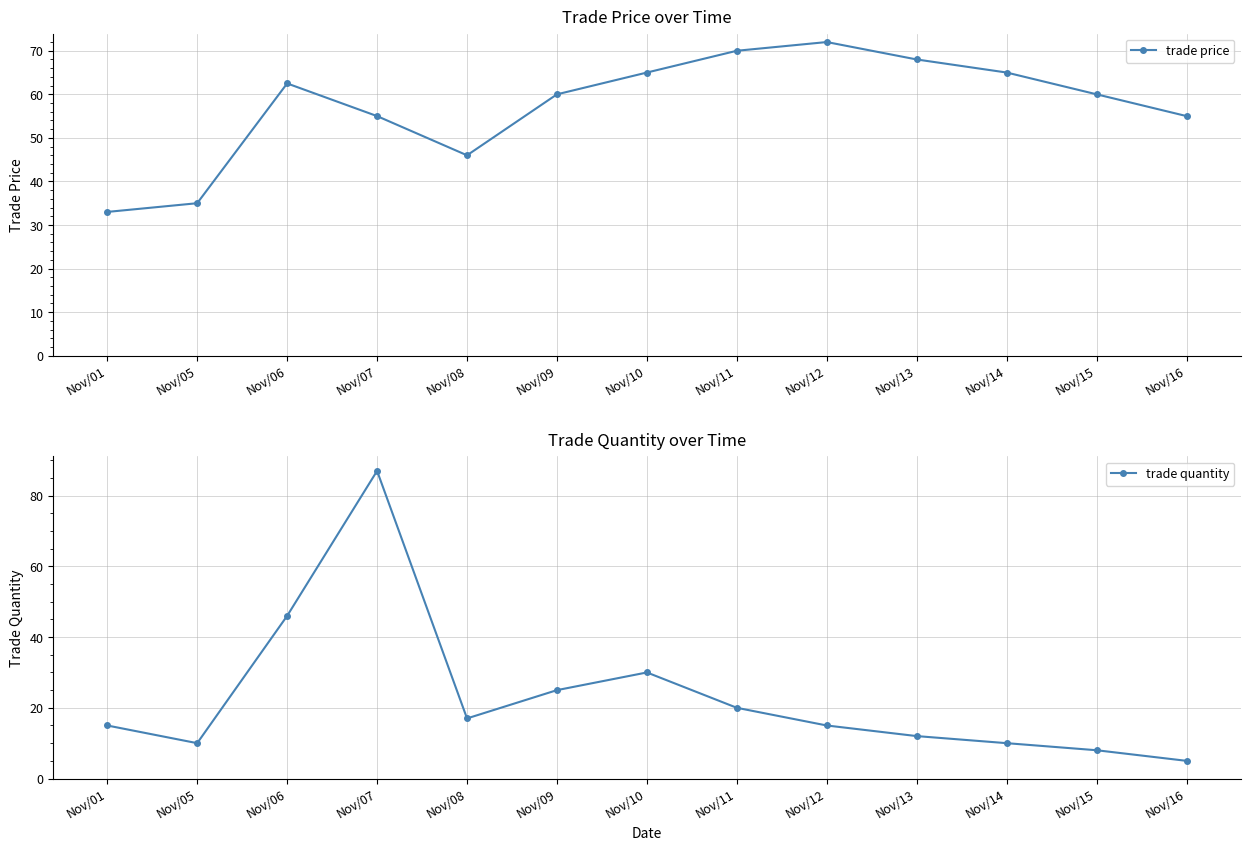

Where do trade quantity and trade price first cross each other?

Nov/06 and Nov/07